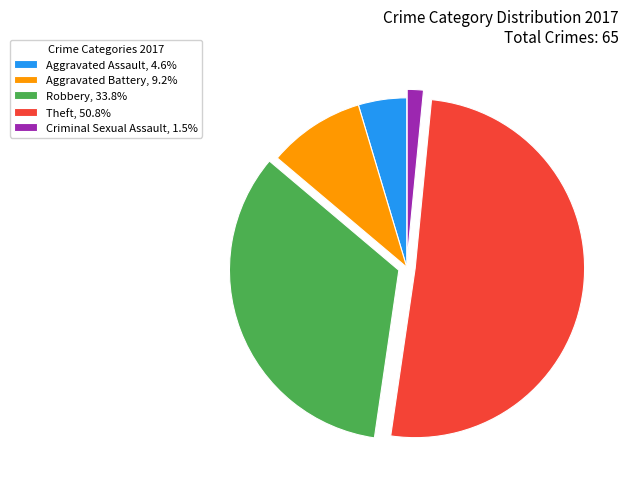

Do Aggravated Battery, 9.2% and Theft, 50.8% together represent more than half of the pie?

Yes